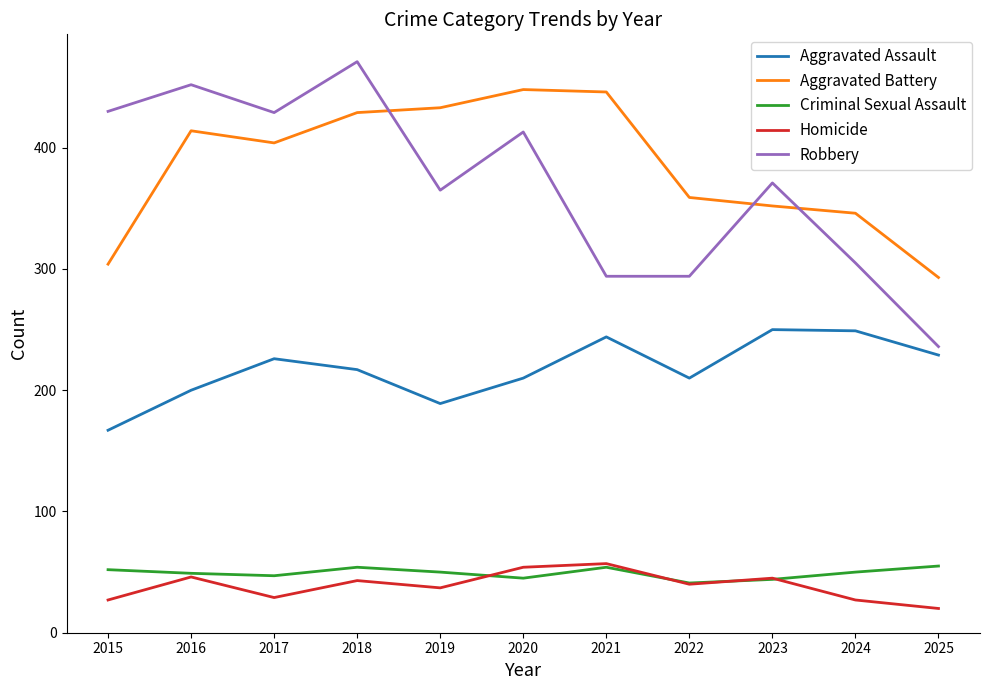

What is the approximate value of Homicide at 2015, to the nearest 5?

25